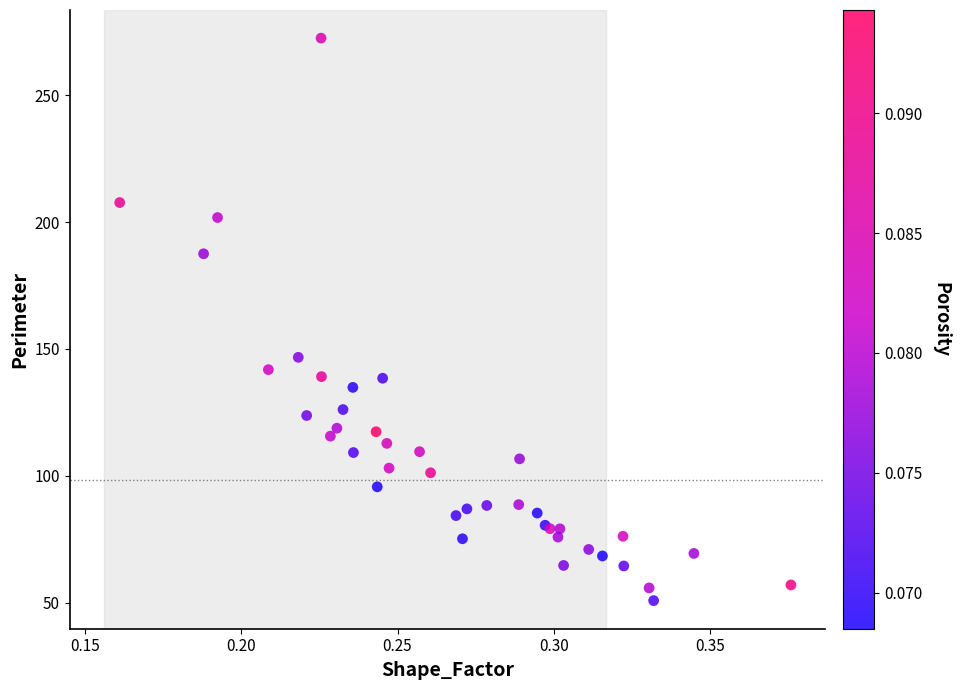

What Y value in the scatter plot is closest to 161?

146.7